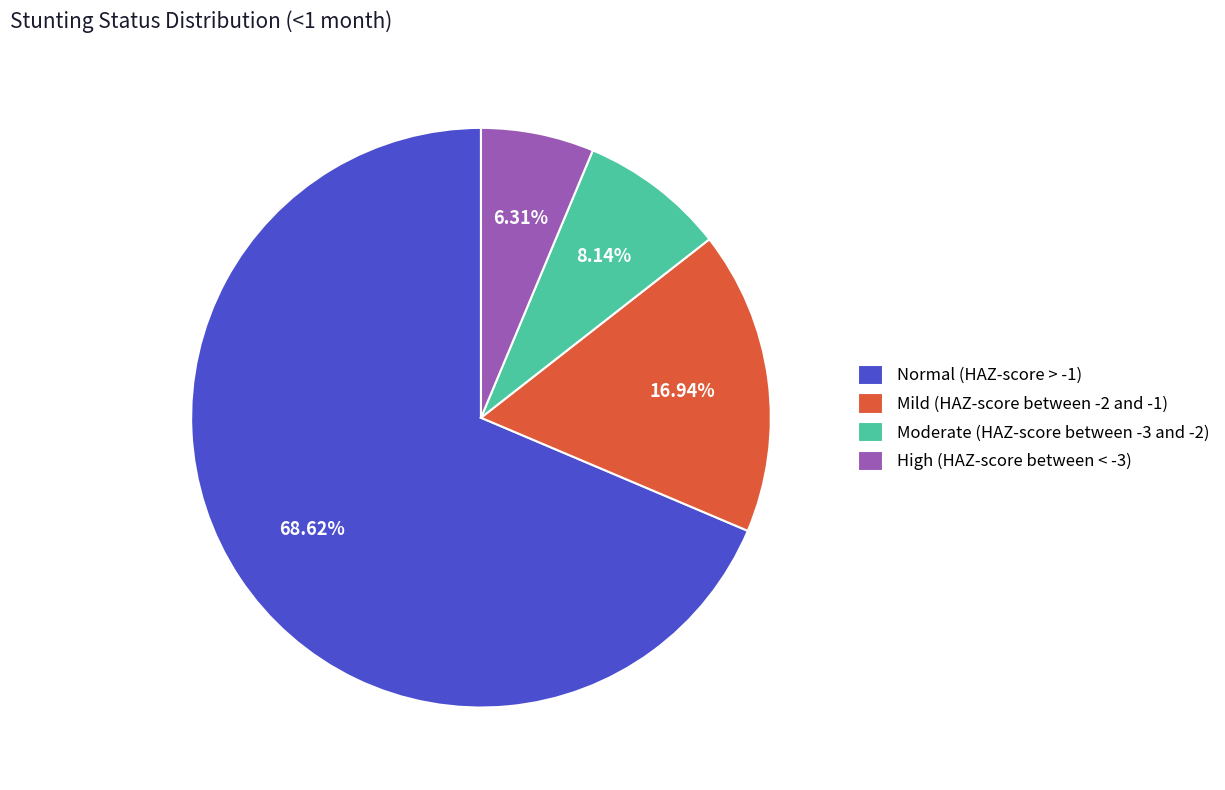

Count the number of slices in the pie.

4